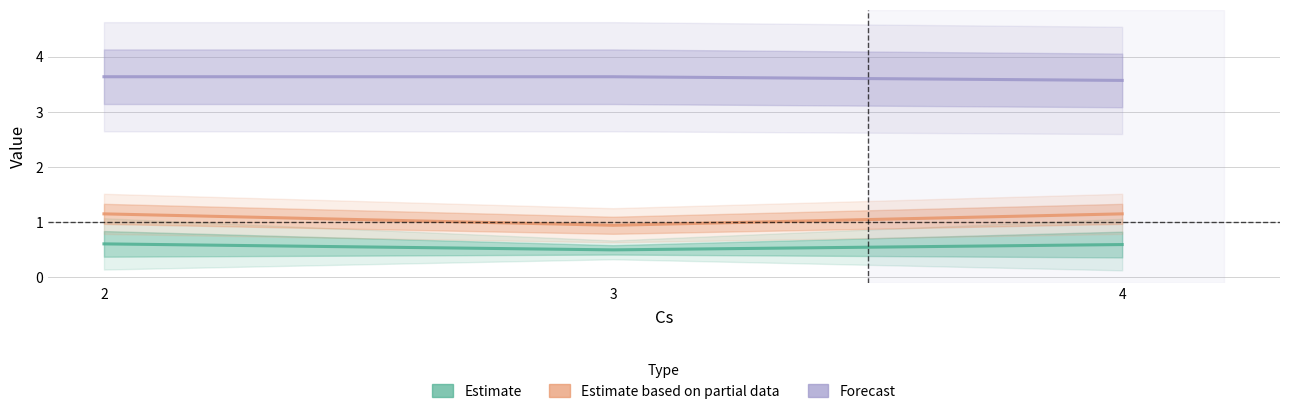

The value of Estimate based on partial data at 2 is 0.5. True or false?

False